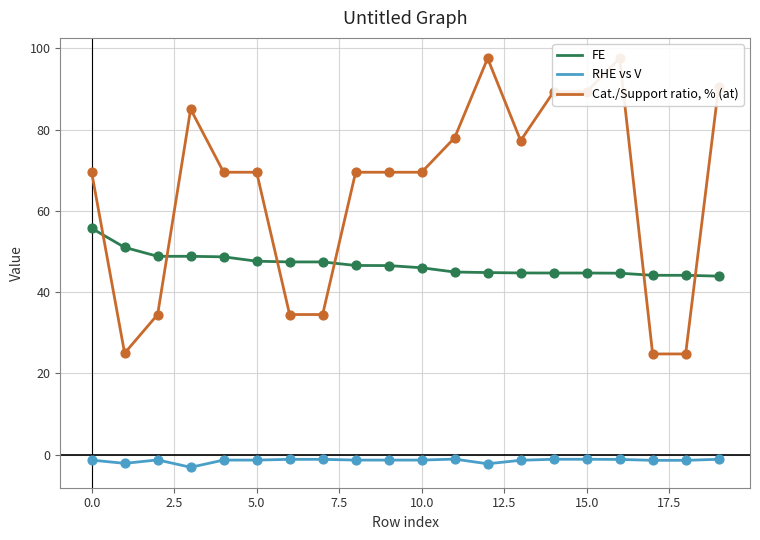

True or false: RHE vs V and FE intersect in this chart.

False